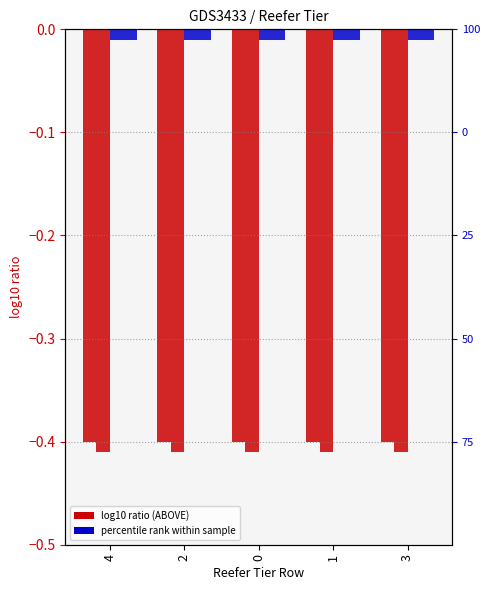

Reading right to left, extract all data points from this chart.

BOTTOM REEFER TIER ABOVE: 3=-0.4	1=-0.4	0=-0.4	2=-0.4	4=-0.4
TOP REEFER TIER ABOVE: 3=-0.4	1=-0.4	0=-0.4	2=-0.4	4=-0.4
BOTTOM REEFER TIER BELOW: 3=-0.0	1=-0.0	0=-0.0	2=-0.0	4=-0.0
TOP REEFER TIER BELOW: 3=-0.0	1=-0.0	0=-0.0	2=-0.0	4=-0.0